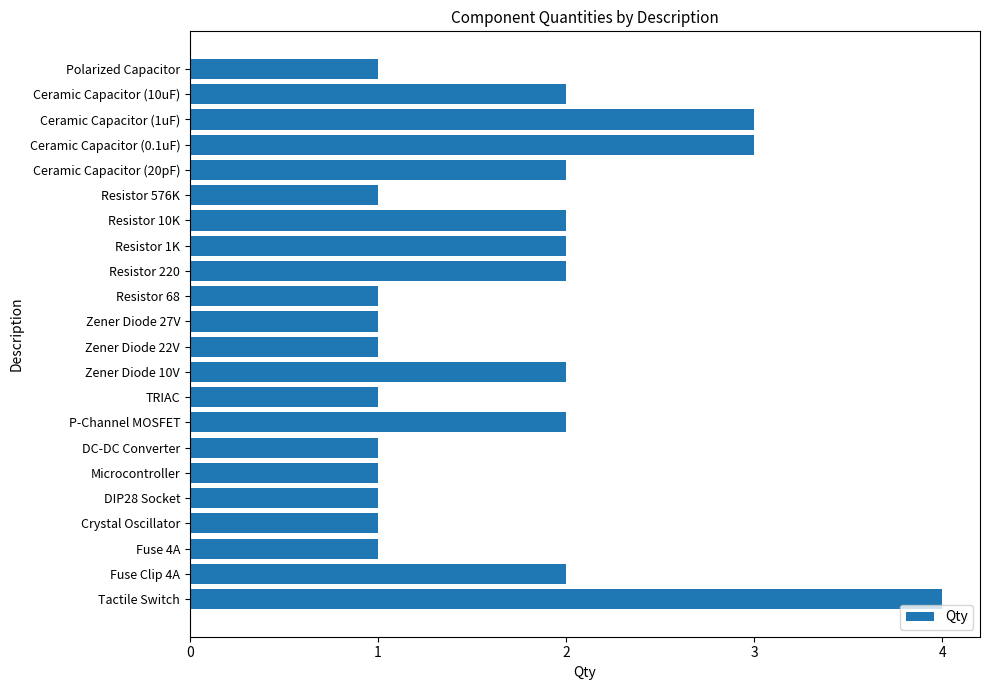

What position from the top is Ceramic Capacitor (10uF)?

2